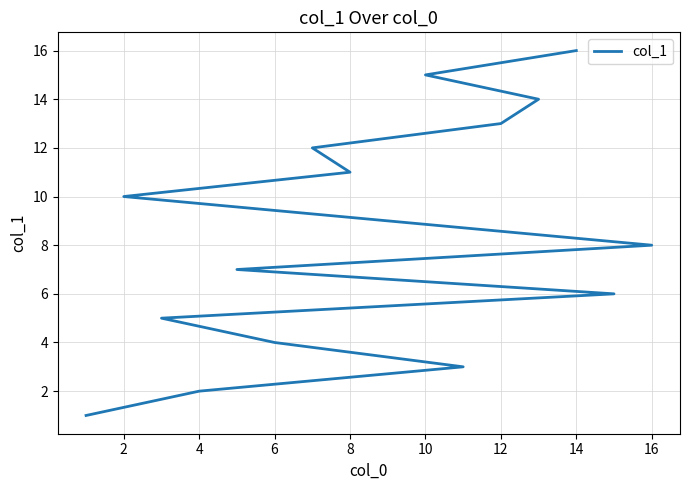

The chart shows a value of 19 at 12. True or false?

False